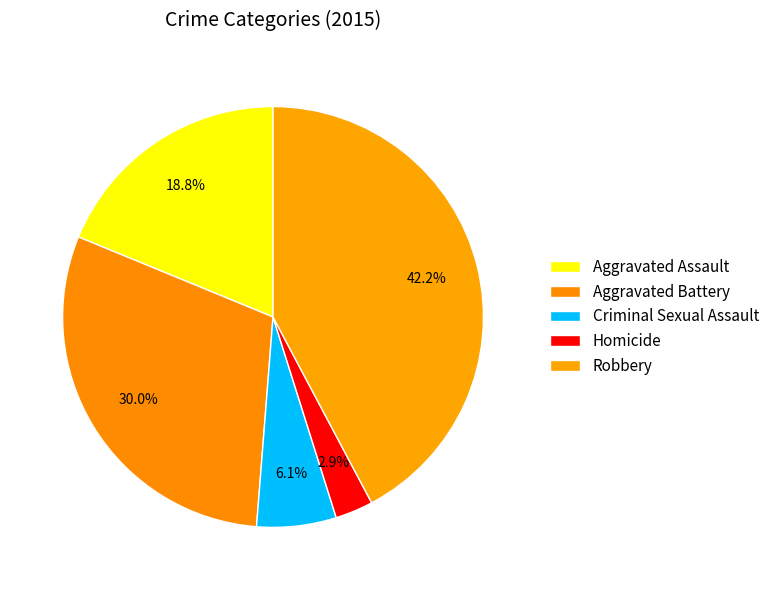

Which slice is the largest?

Robbery